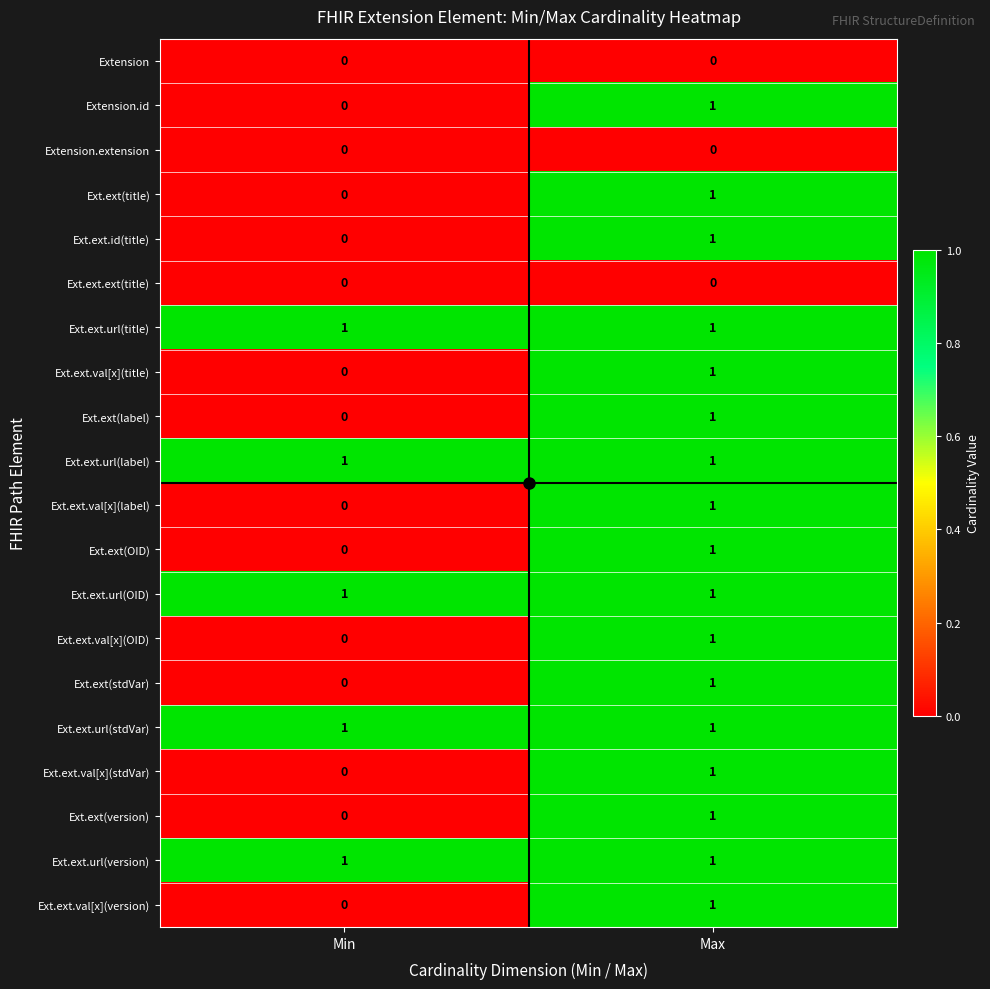

The Ext.ext(stdVar) series shows 1 at Max. True or false?

True